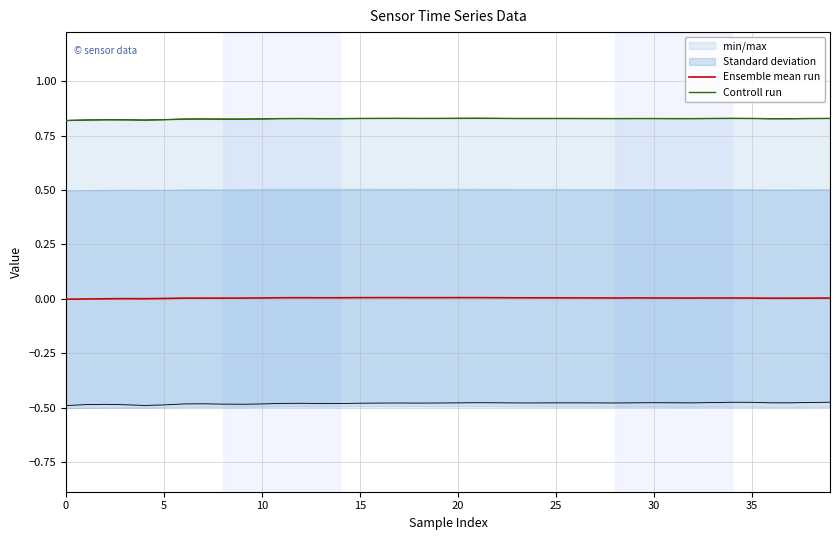

True or false: Ensemble mean run has a value of -0.0 at 0.

True